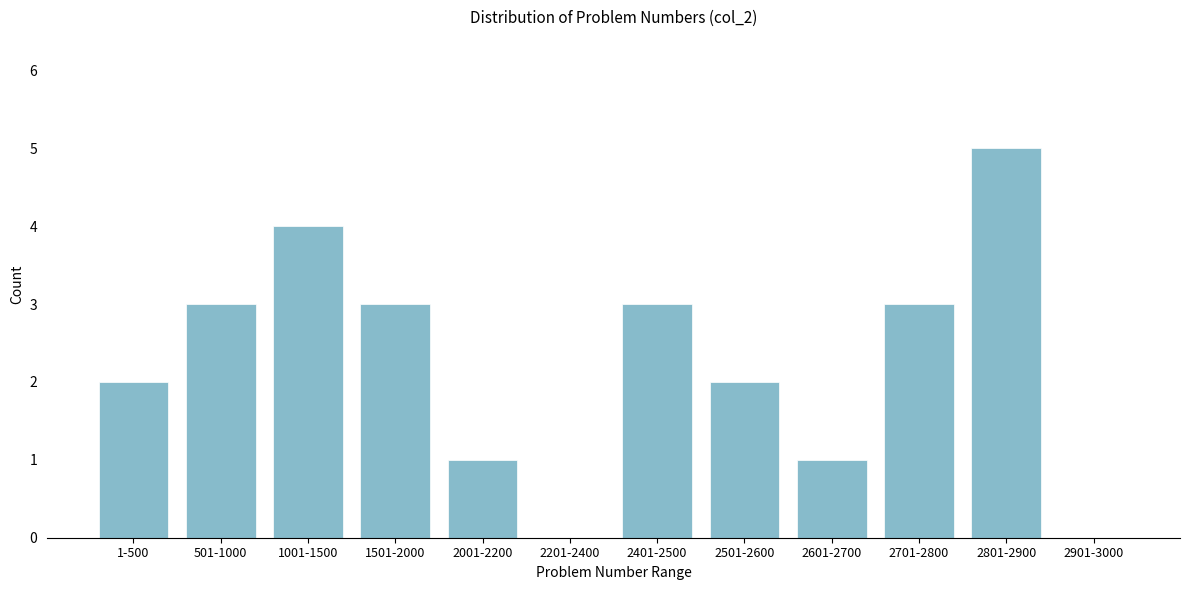

Reading left to right, transcribe all the data shown in this chart.

1-500=2	501-1000=3	1001-1500=4	1501-2000=3	2001-2200=1	2201-2400=0	2401-2500=3	2501-2600=2	2601-2700=1	2701-2800=3	2801-2900=5	2901-3000=0